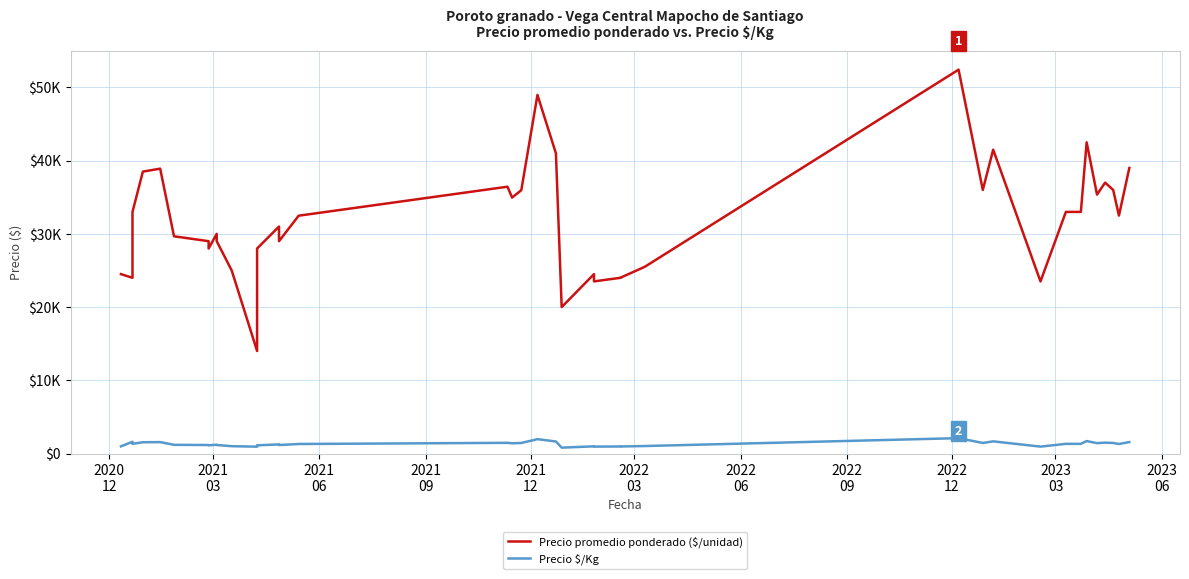

At 2021
03, list the series in order from largest to smallest.

Precio promedio ponderado ($/unidad), Precio $/Kg